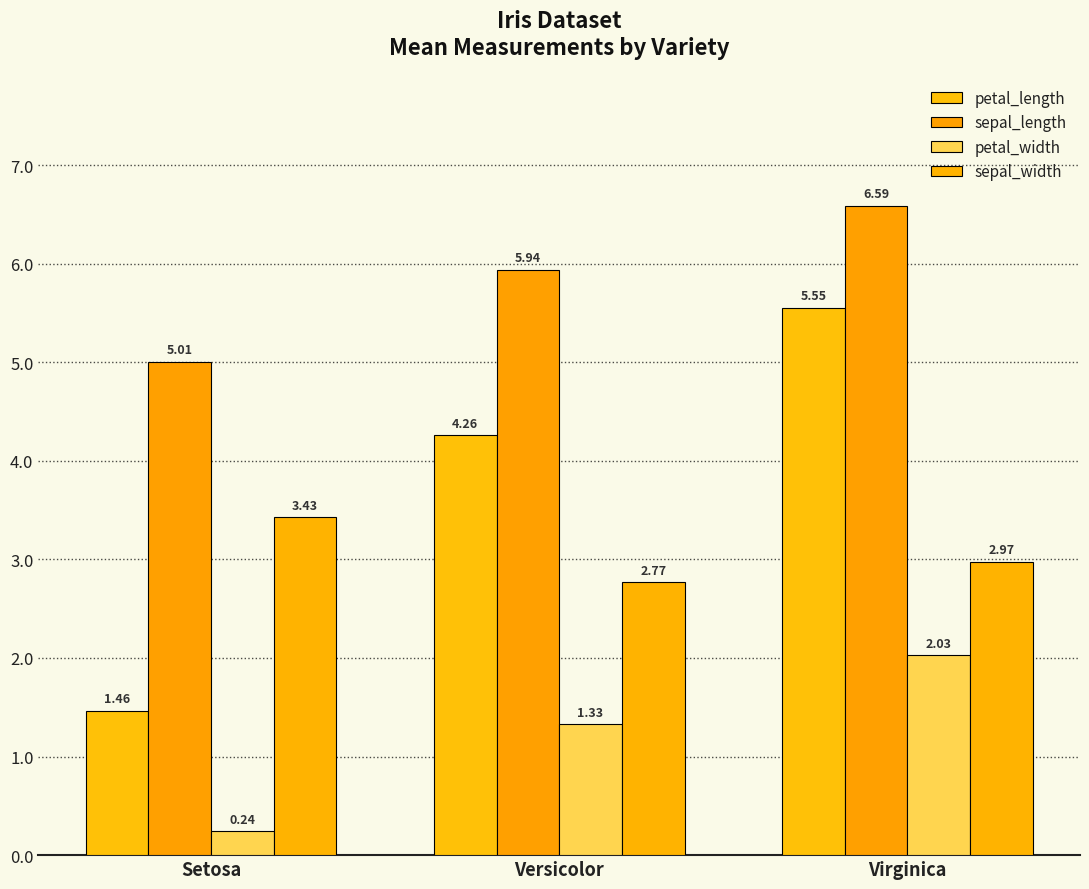

Is it true that sepal_length equals 5.9 at Versicolor?

True